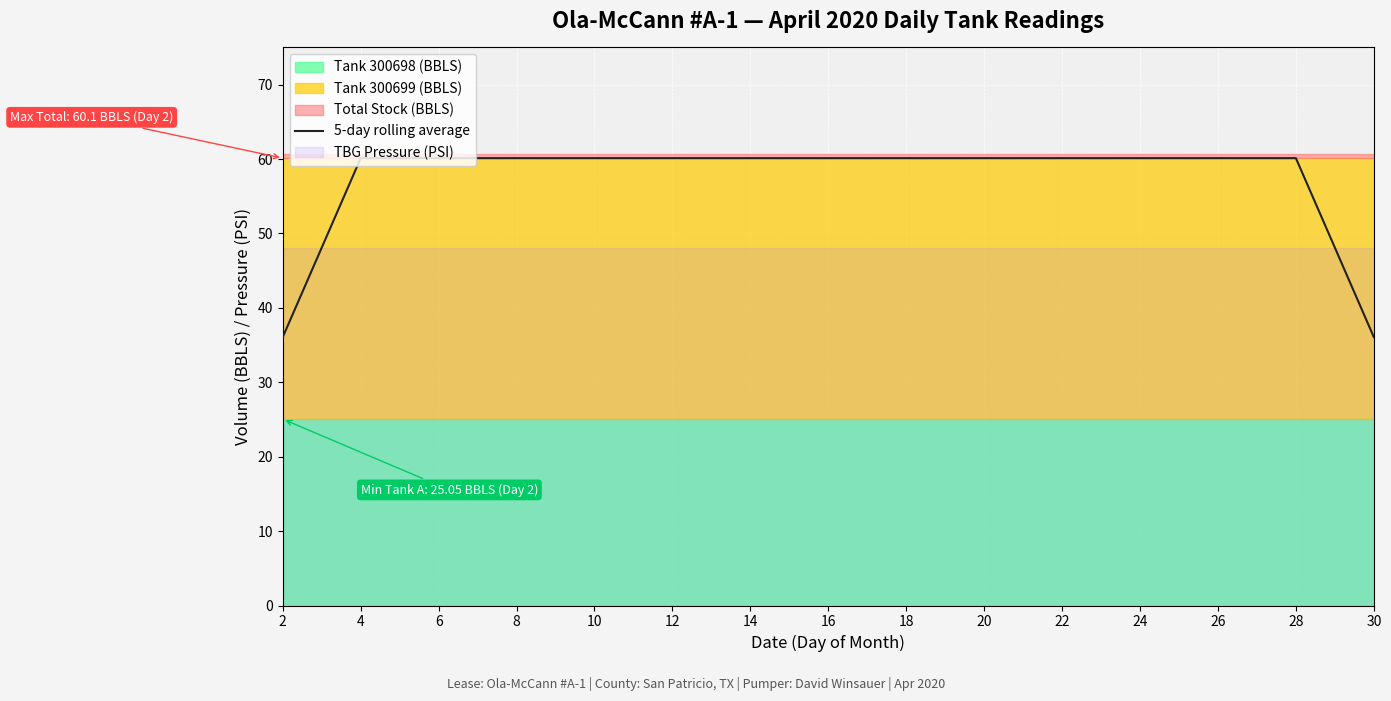

What is the minimum value for 5-day rolling average?

36.1